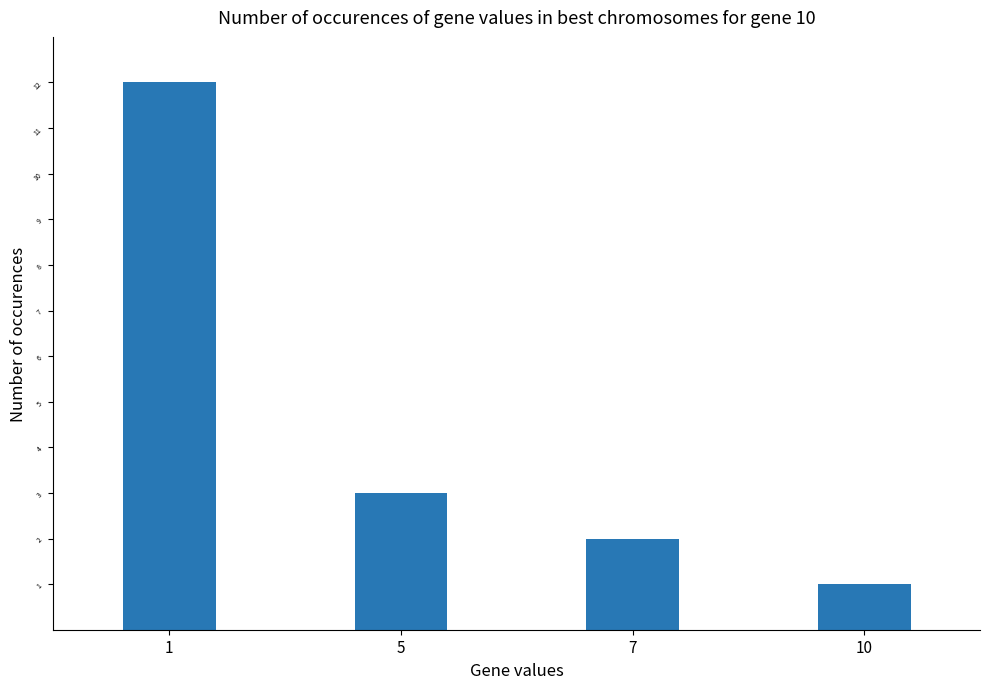

What is the sum of all values?

18